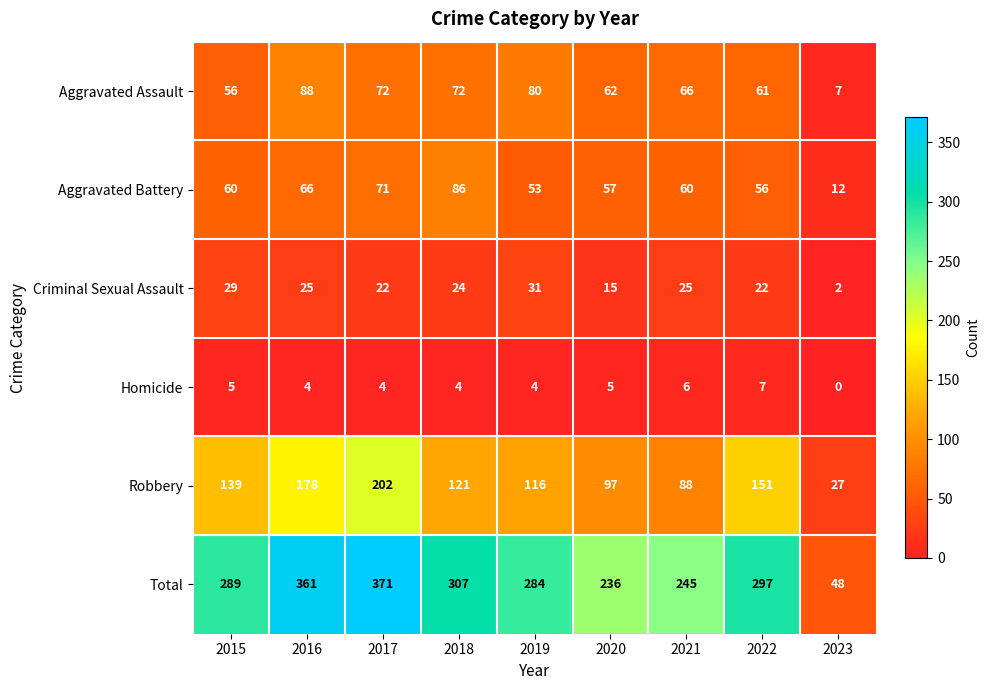

The value of Criminal Sexual Assault at 2017 is 15. True or false?

False